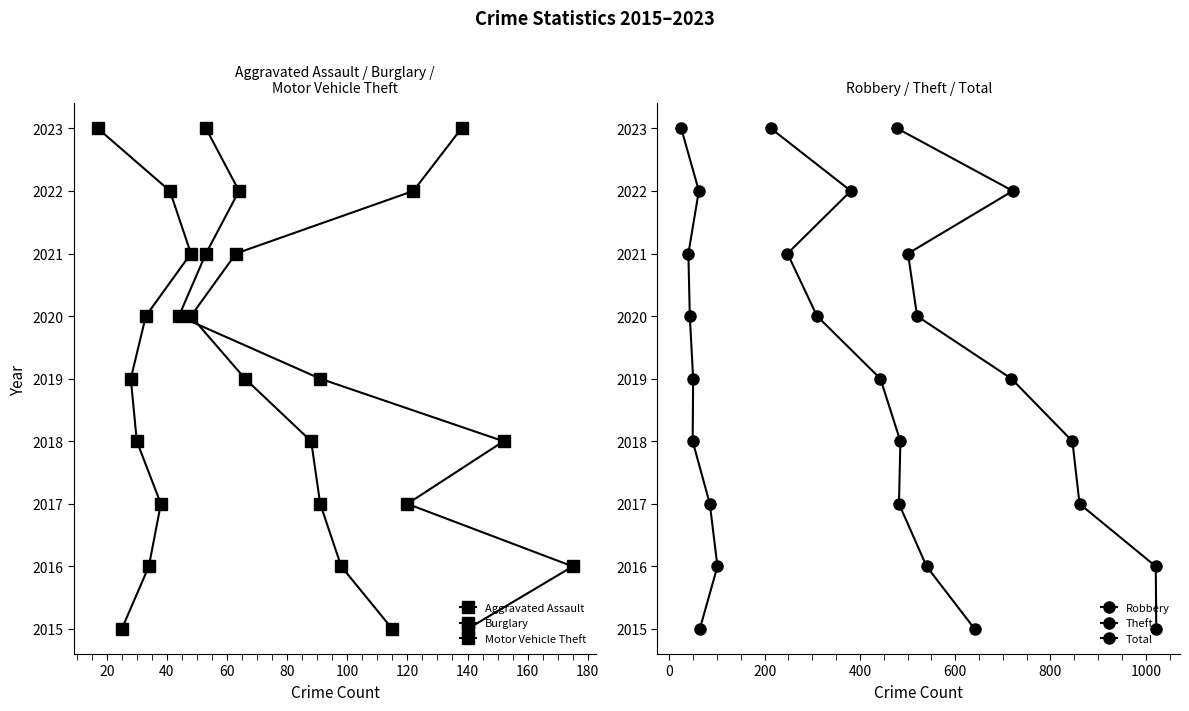

Rank the series by their maximum value, from highest to lowest.

Aggravated Assault, Burglary, Motor Vehicle Theft, Robbery, Theft, Total